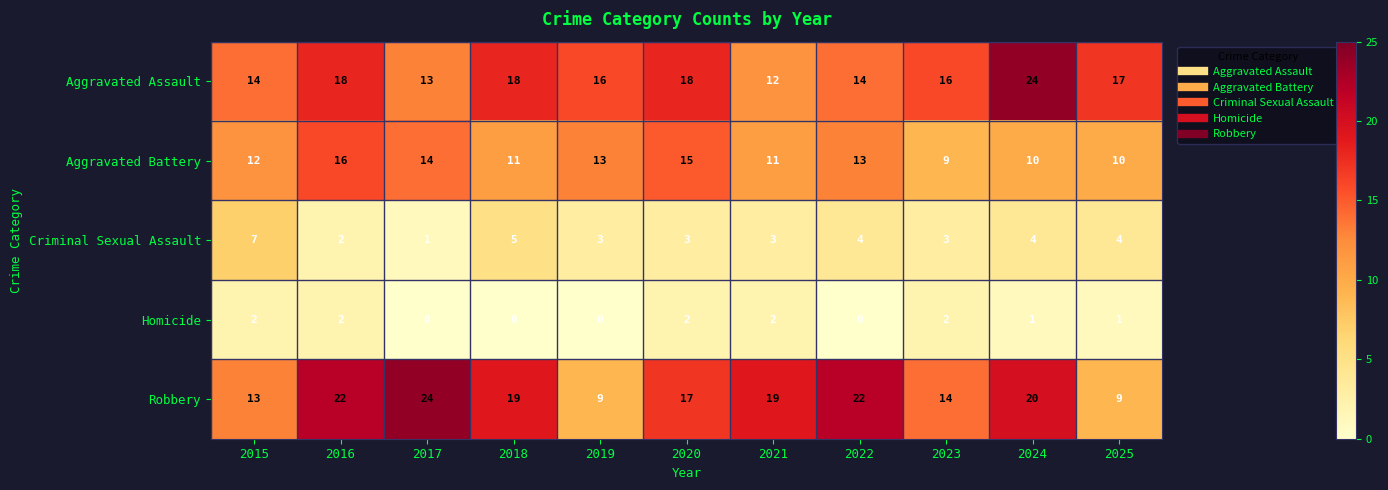

At how many categories does at least one series exceed 8?

11